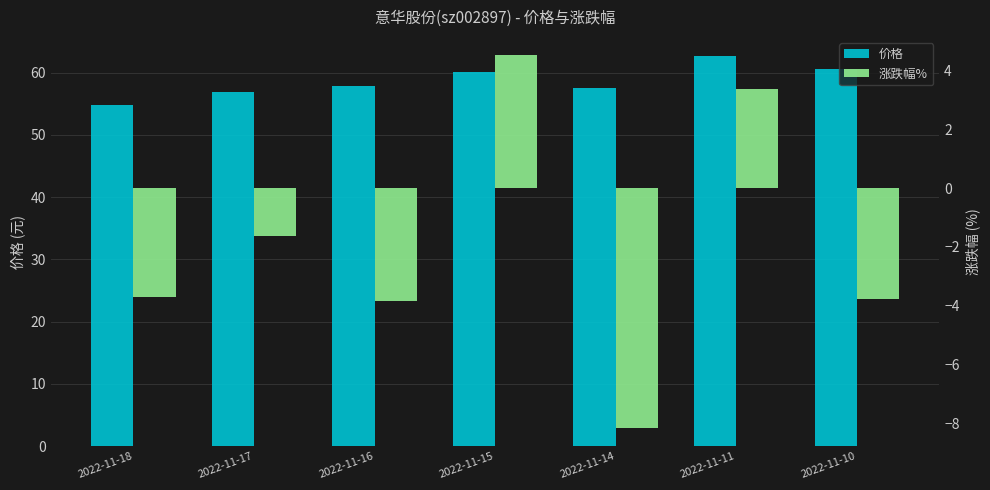

What is the maximum value shown in the chart?

62.6